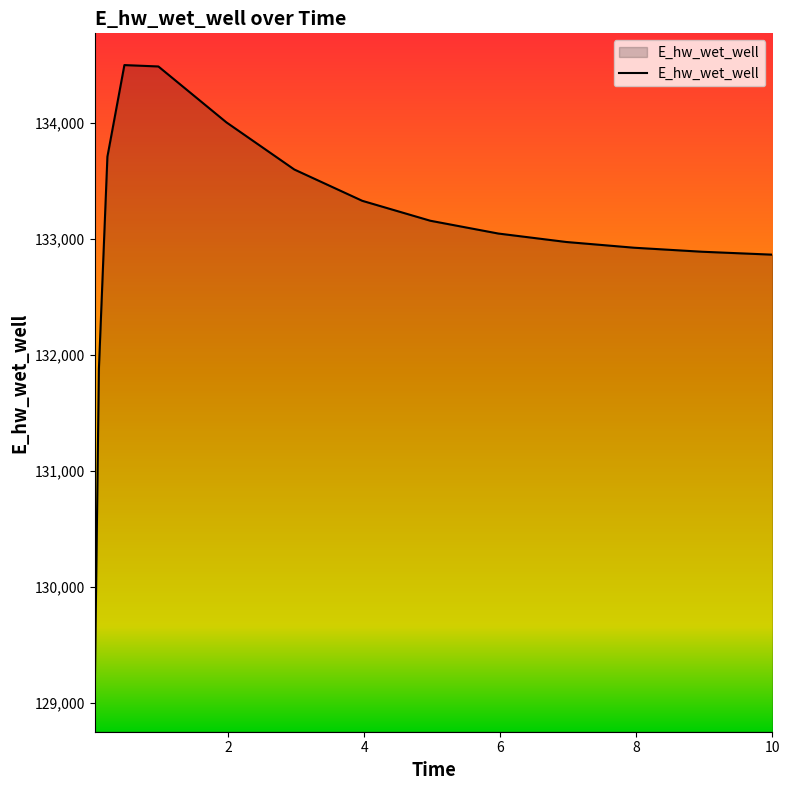

Does the chart have visible grid lines?

No